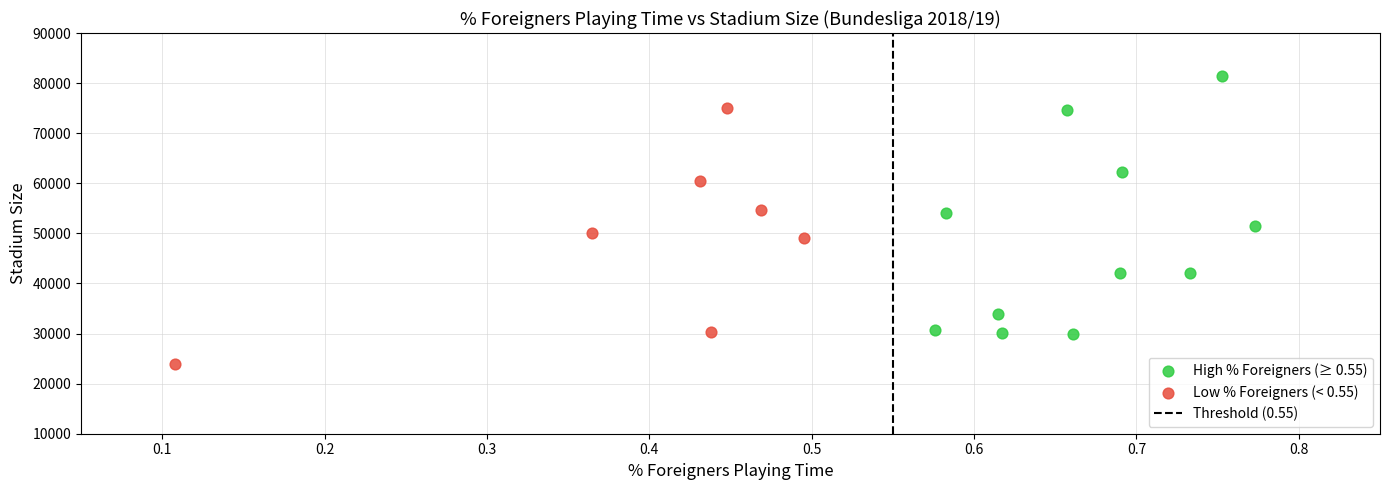

Which series reaches the maximum Y coordinate?

High % Foreigners (≥ 0.55)